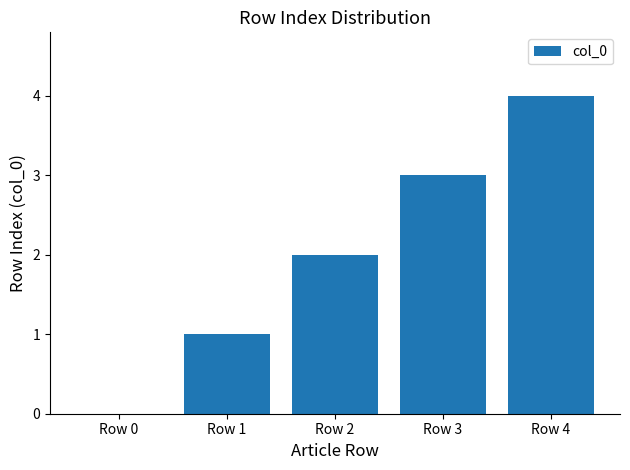

Which has a higher value, Row 2 or Row 1?

Row 2